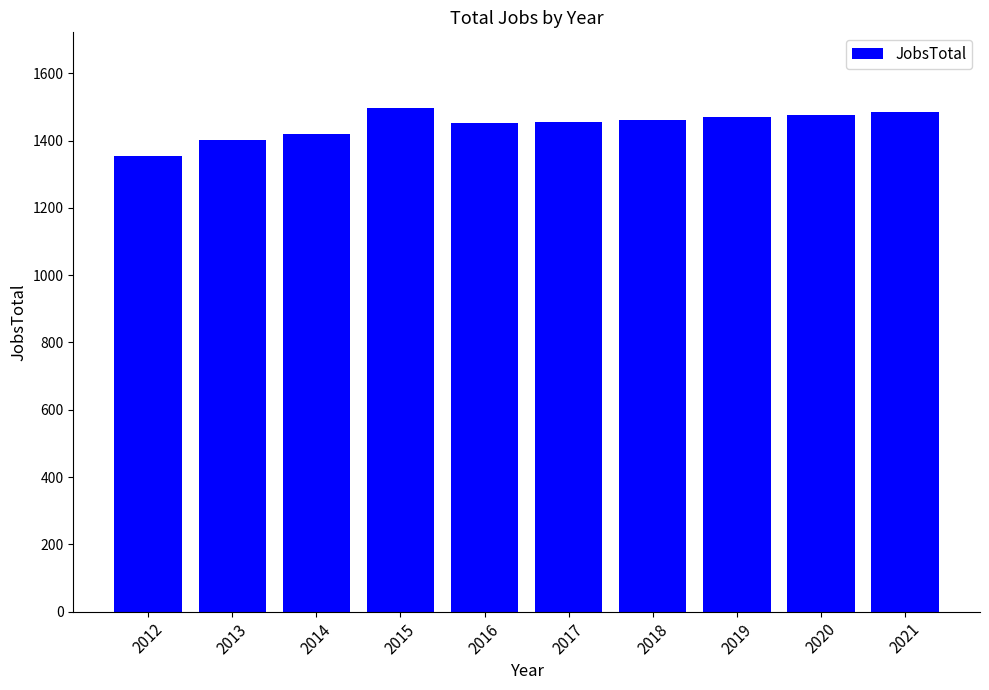

Where is the data nearest to the value 1425?

2014